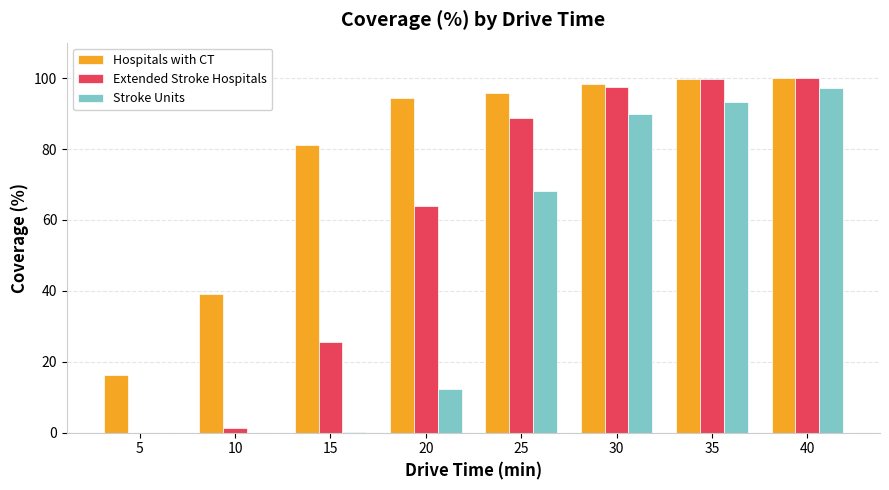

What is the sum of all Extended Stroke Hospitals values?

476.8